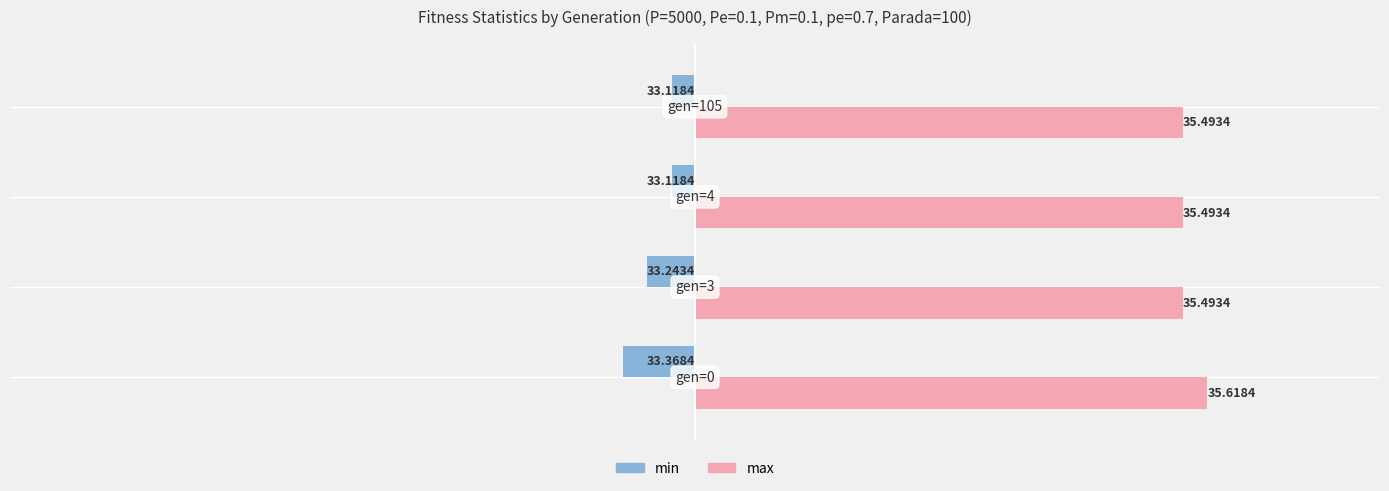

What are all the series names shown in the legend?

min, max